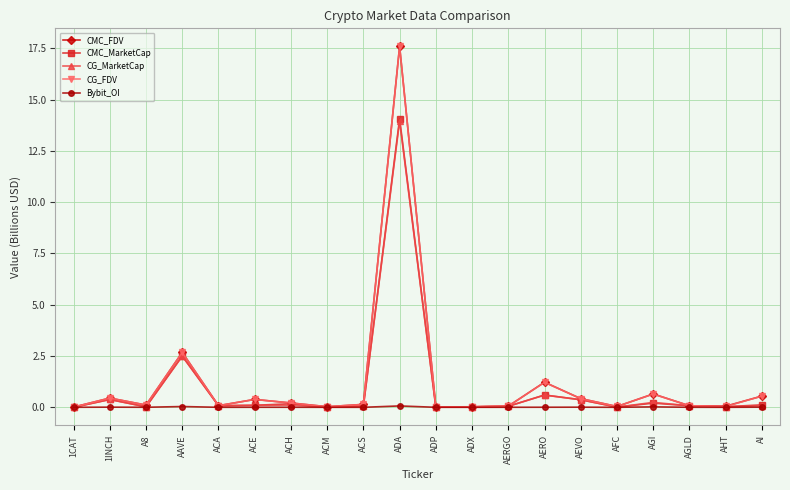

Is this an area chart (filled region under the line)?

No